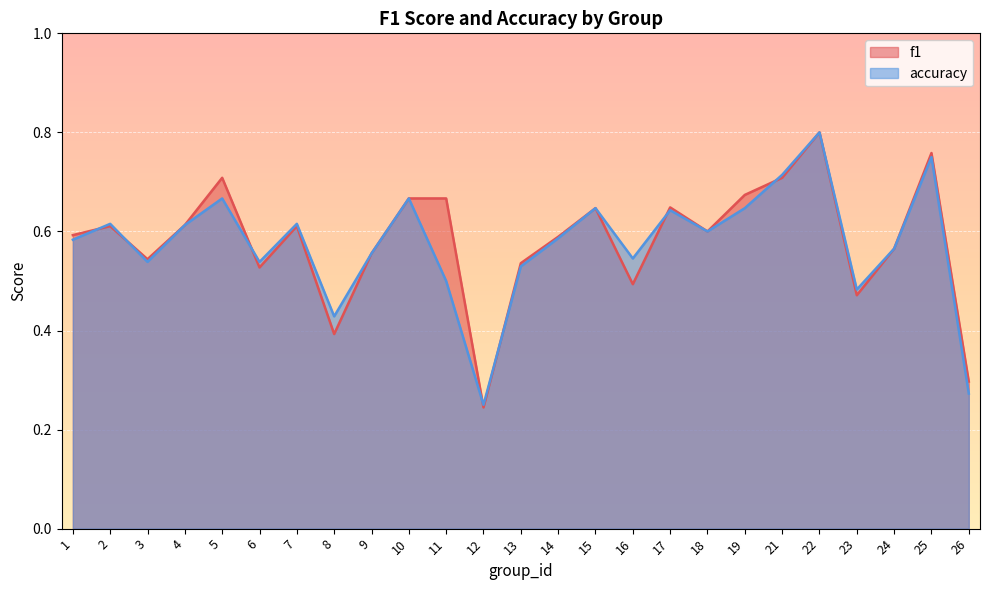

Read the f1 value at 8.

0.4